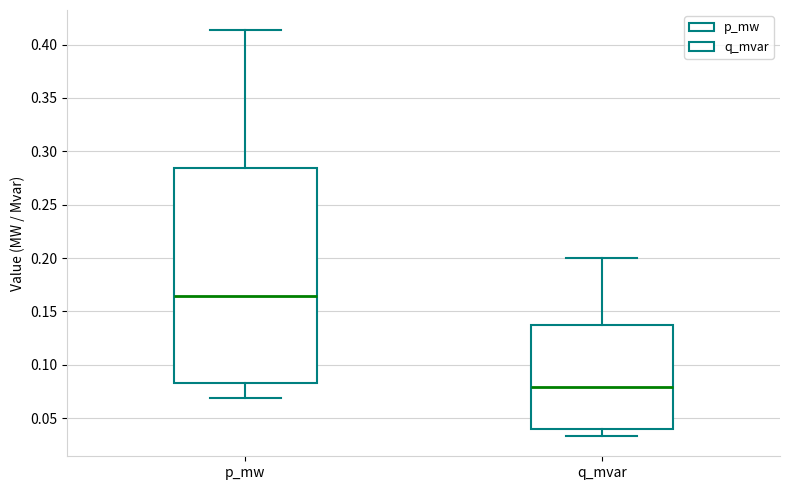

Which box's median line is the highest?

p_mw